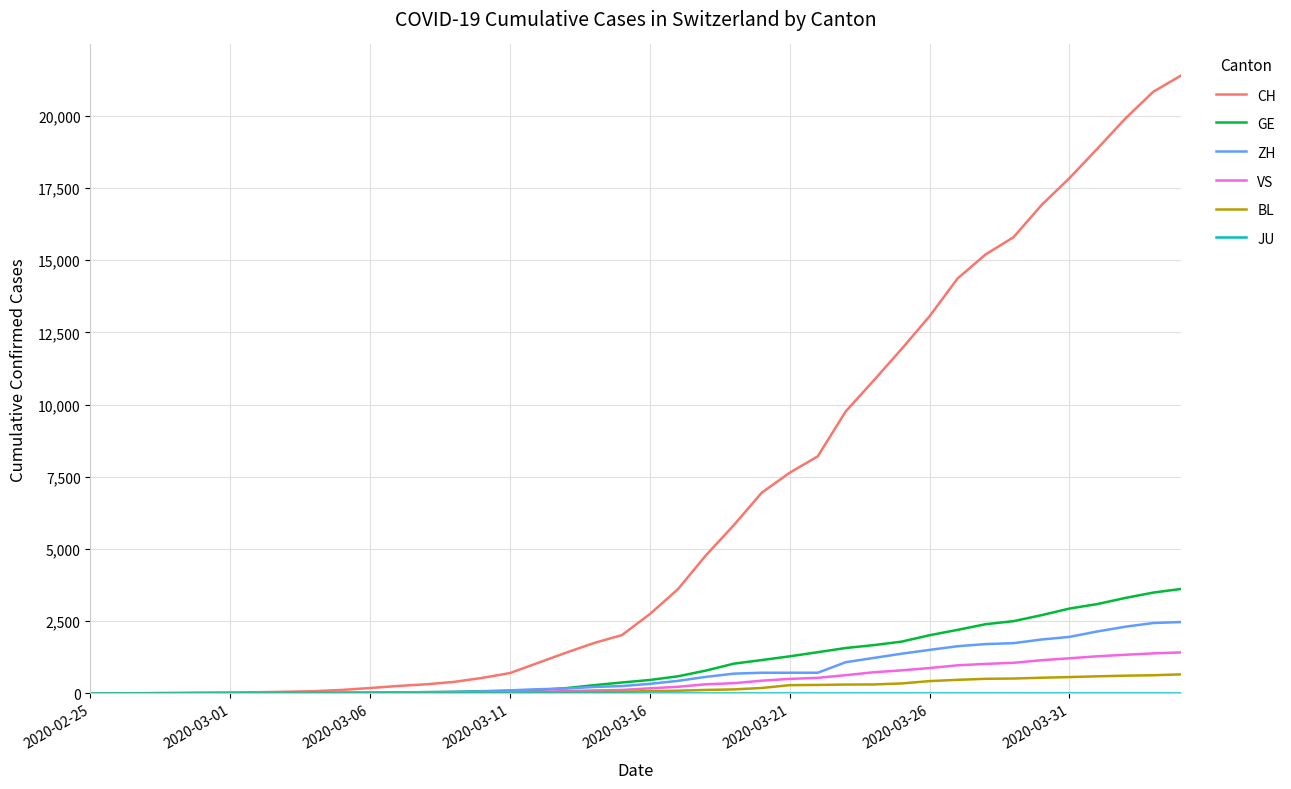

What is the highest value of the VS series?

1416